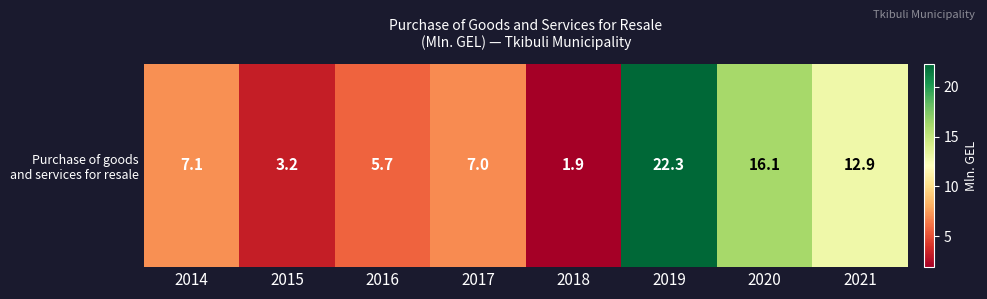

True or false: the data shows 5.7 at 2016.

True